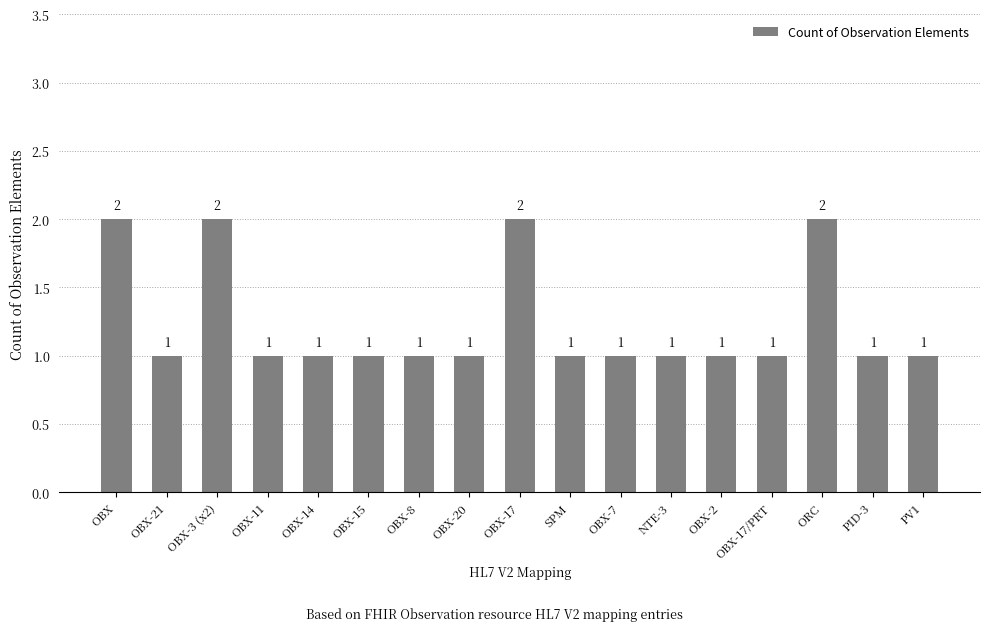

What position from the left is OBX-17?

9